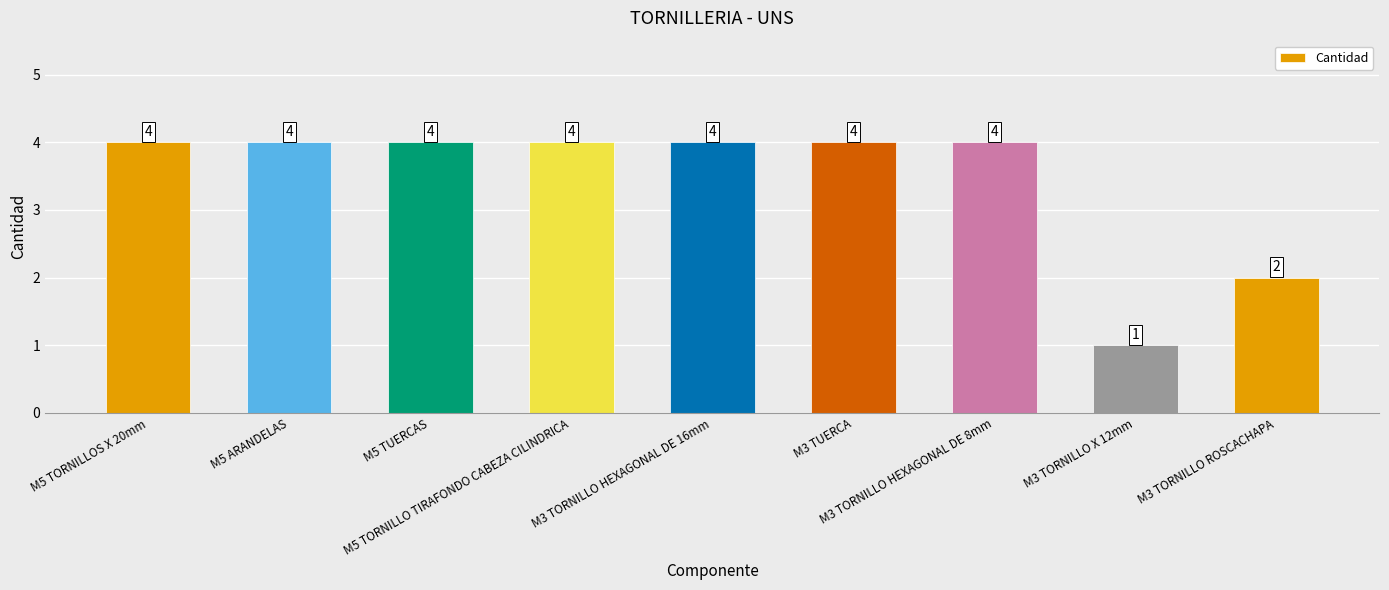

Is it true that the value at M3 TORNILLO ROSCACHAPA is 1?

False